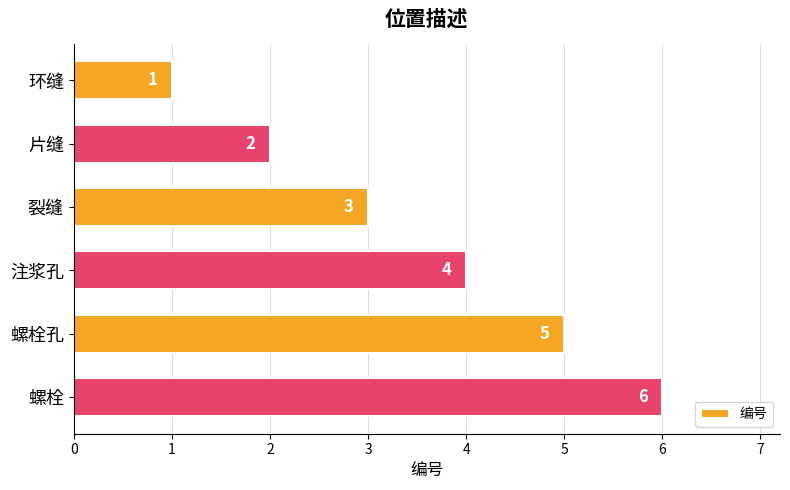

What is the difference between the maximum and second lowest values?

4